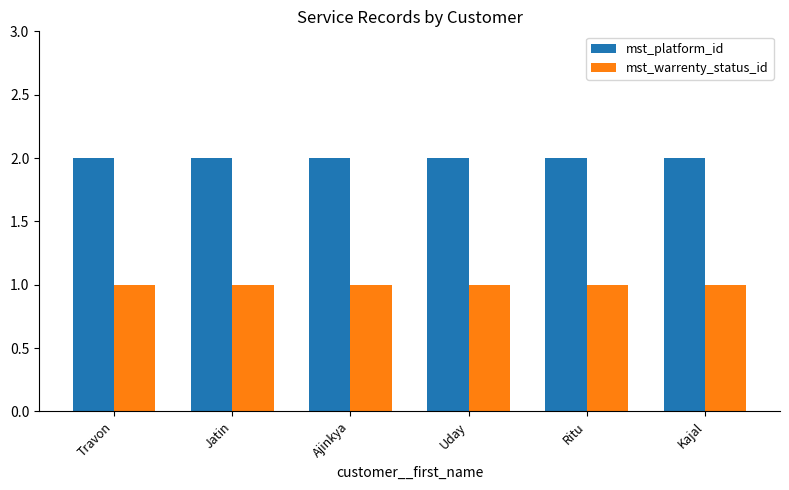

What is the average value of the mst_warrenty_status_id series?

1